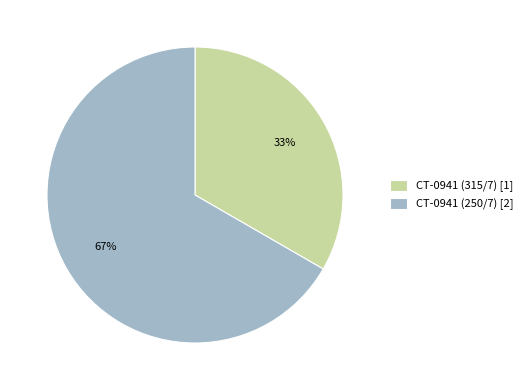

Is it true that CT-0941 (250/7) is 76% of the pie?

False